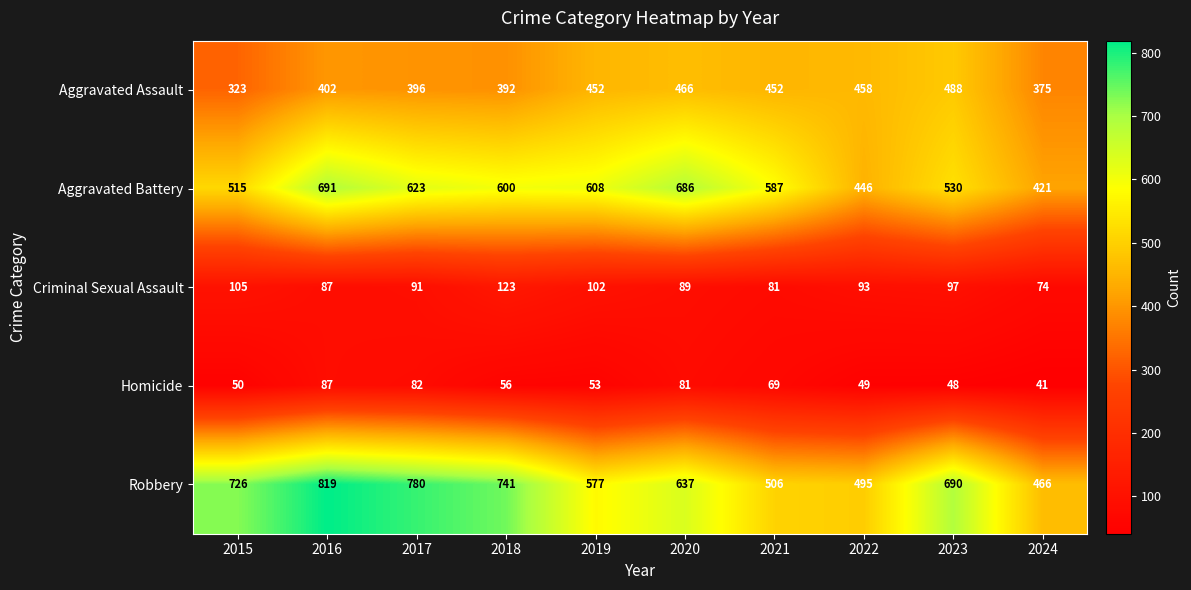

How many data points in Homicide are less than 56?

5